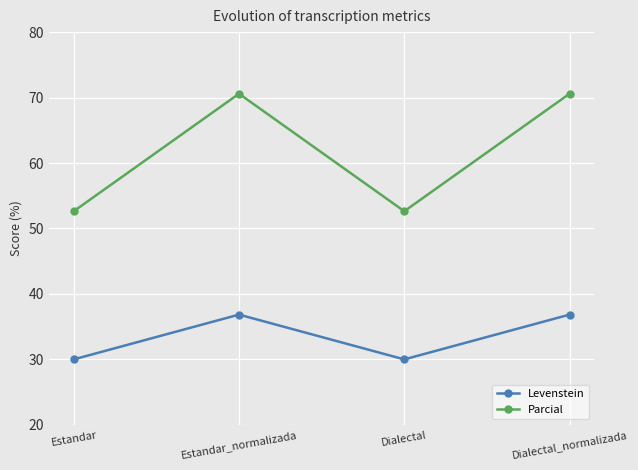

What is the label of the 2nd point from the right?

Dialectal